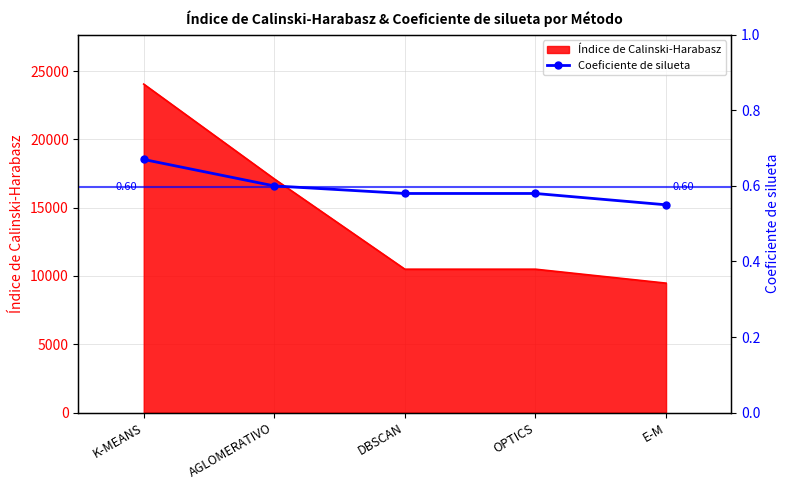

What is the sum of all values?

3.0